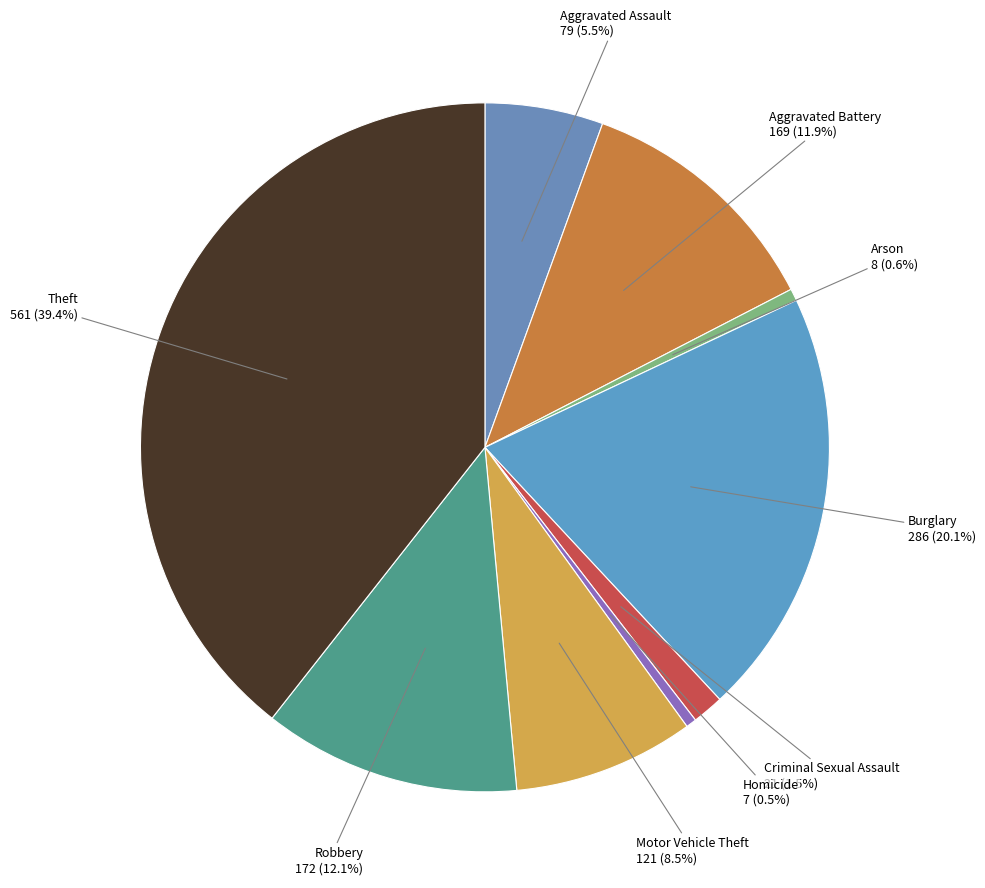

Which category has the biggest portion of the pie?

Theft